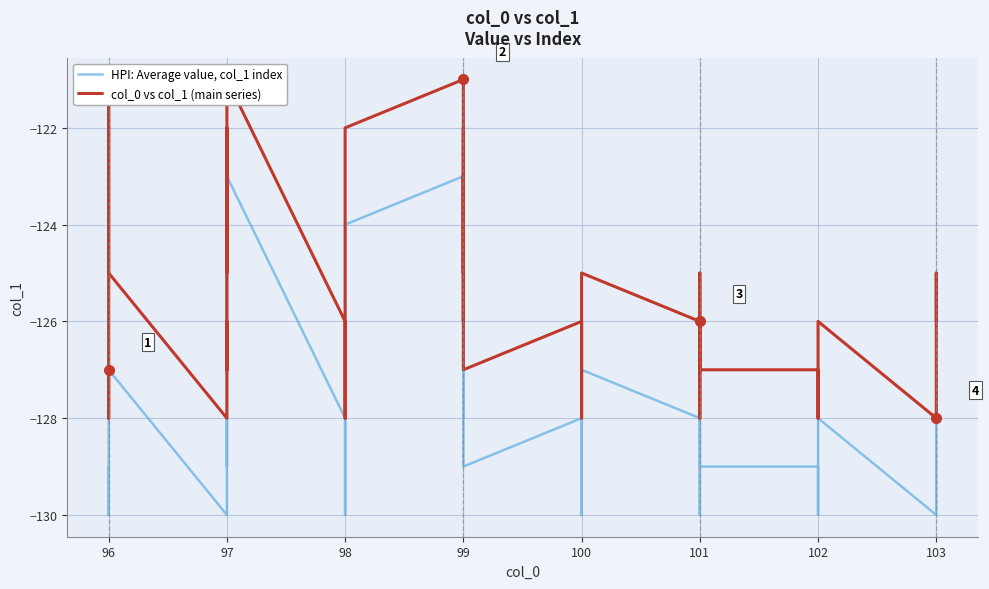

List the series in order of their overall mean, lowest first.

HPI: Average value, col_1 index, col_0 vs col_1 (main series)